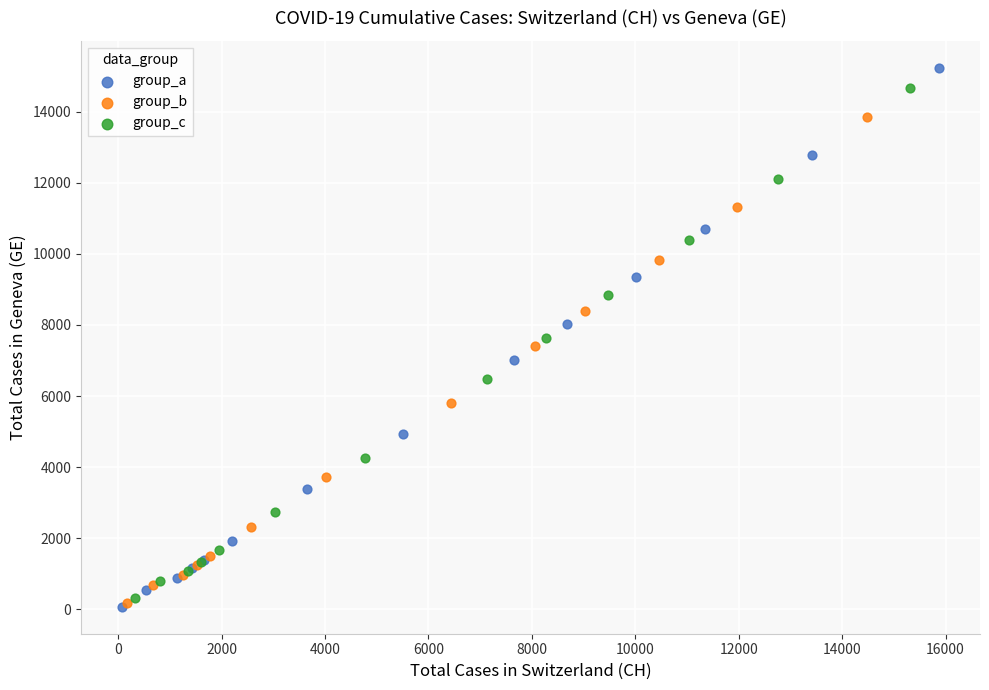

Which series has the widest spread of Y values?

group_a